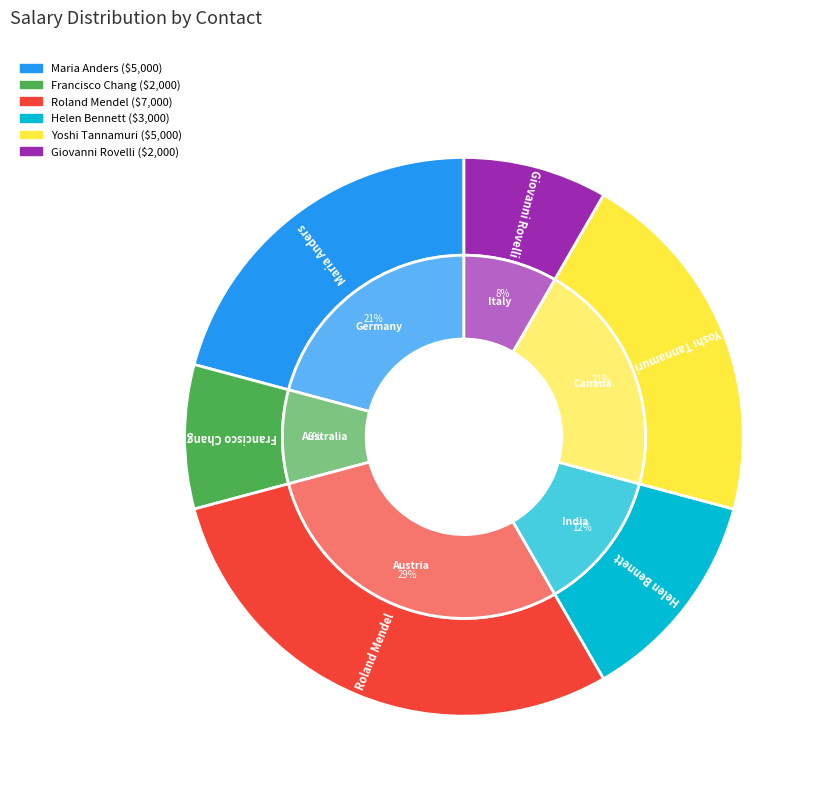

What is the largest slice in the pie chart?

Roland Mendel